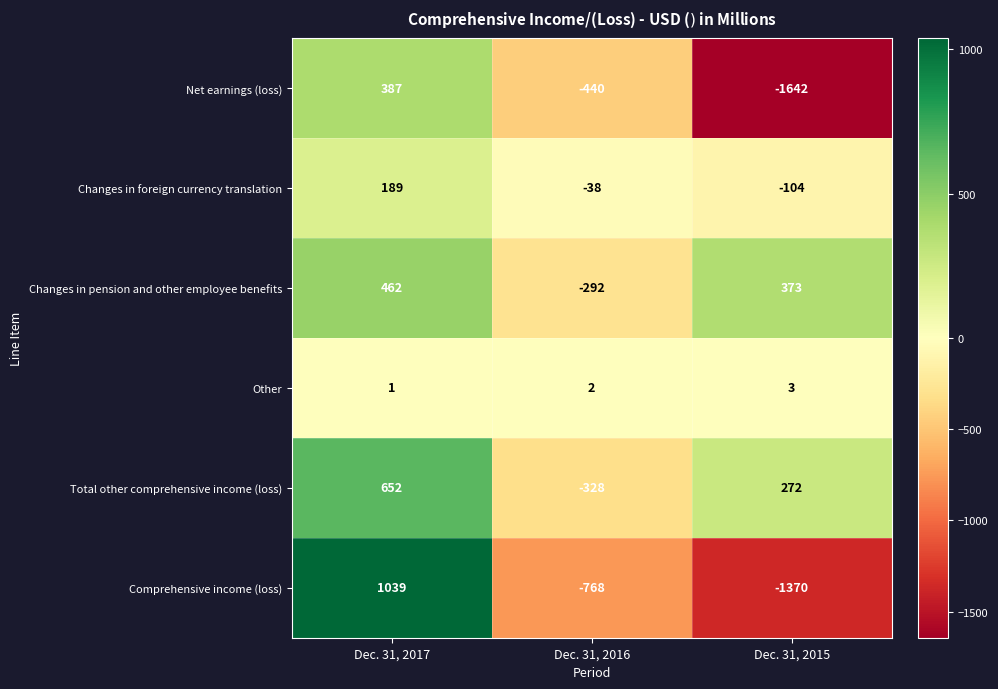

Which category has the lowest value across all series?

Dec. 31, 2015